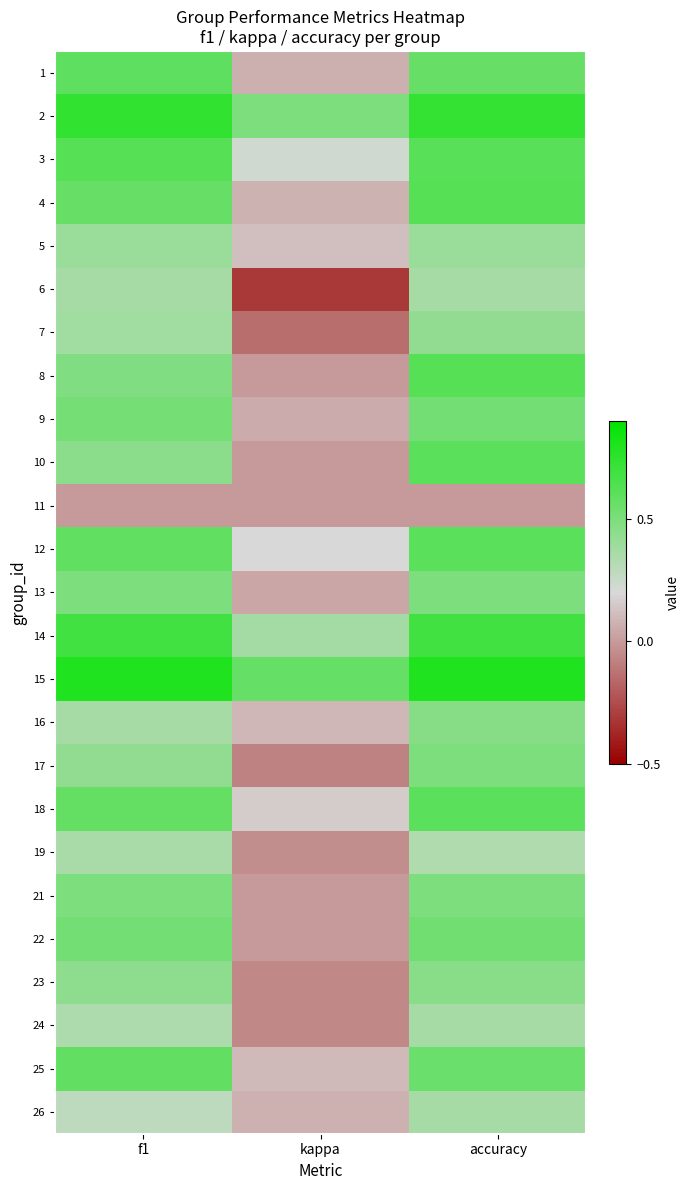

Between kappa and accuracy, which is larger?

accuracy